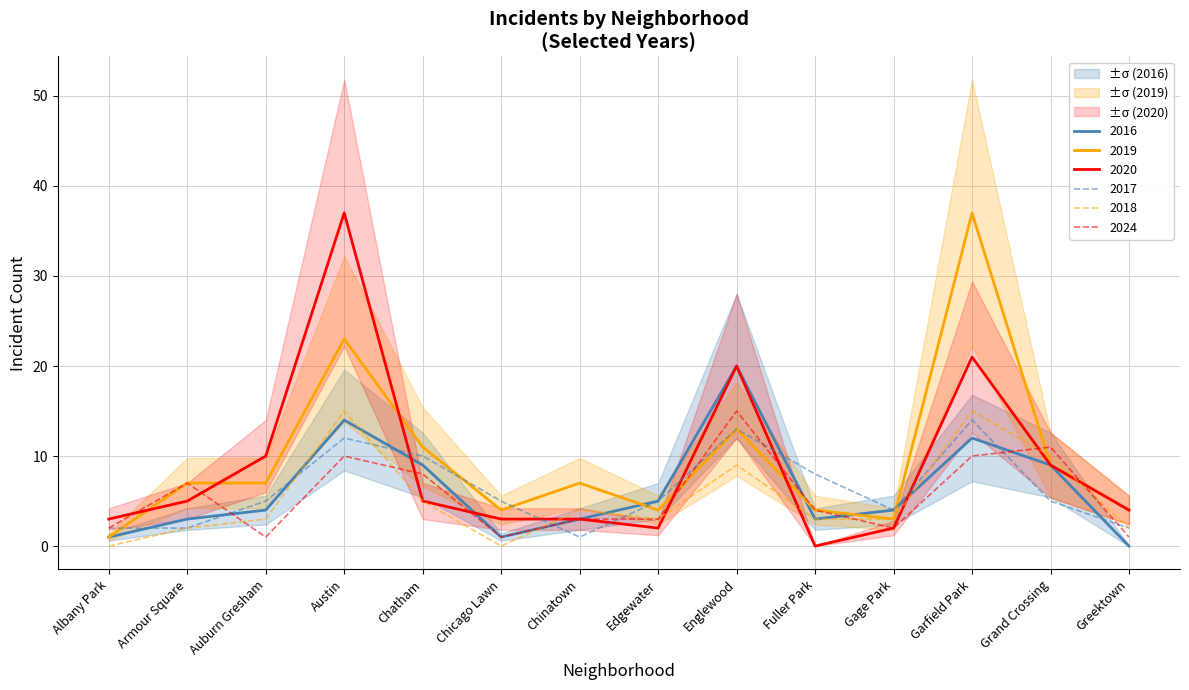

Rank the categories by 2018 value from lowest to highest.

Albany Park, Chicago Lawn, Armour Square, Greektown, Auburn Gresham, Edgewater, Fuller Park, Gage Park, Chinatown, Chatham, Englewood, Grand Crossing, Austin, Garfield Park